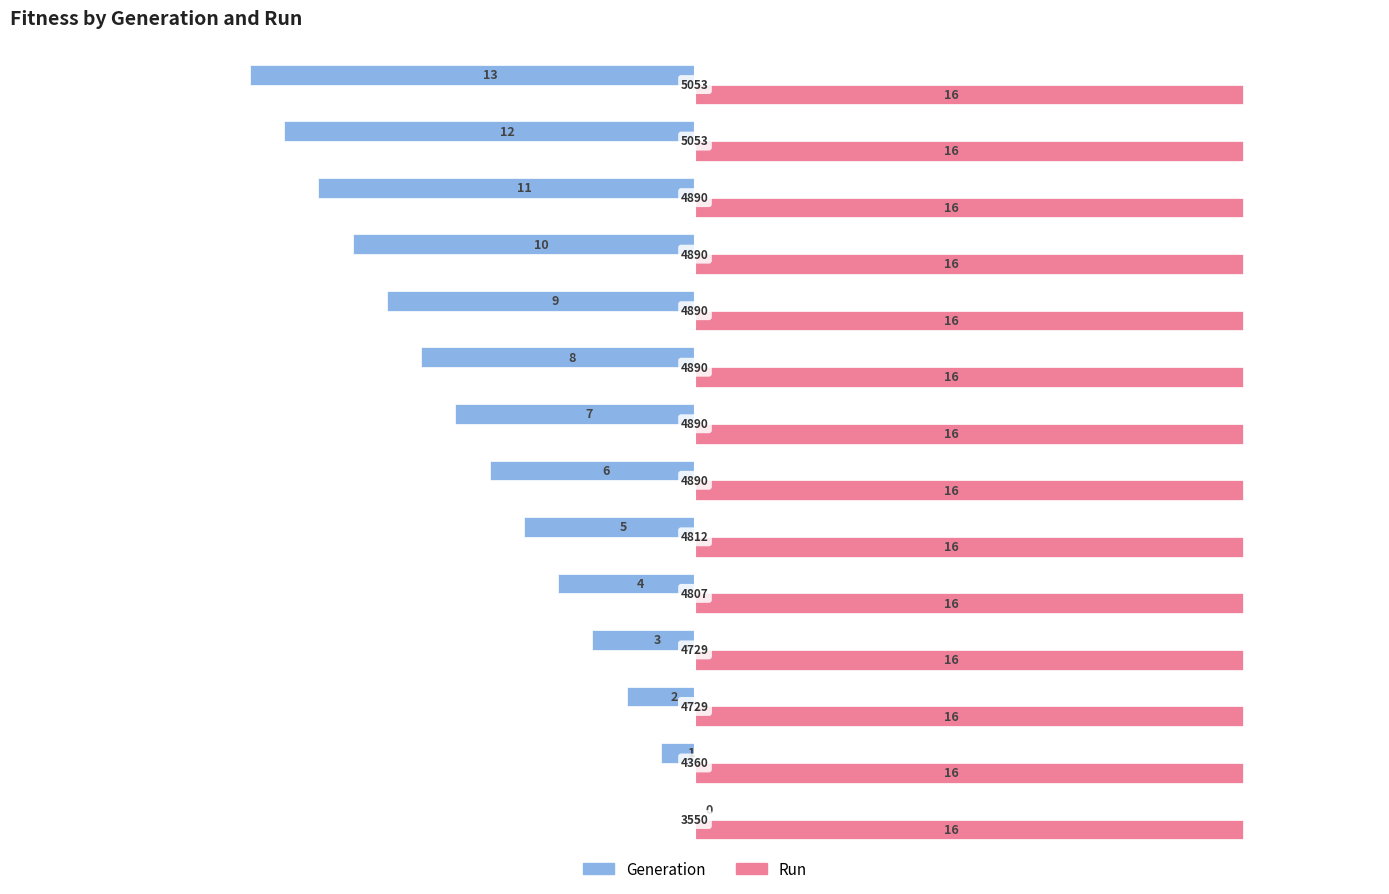

Rank the series by their maximum value, from lowest to highest.

Generation, Run